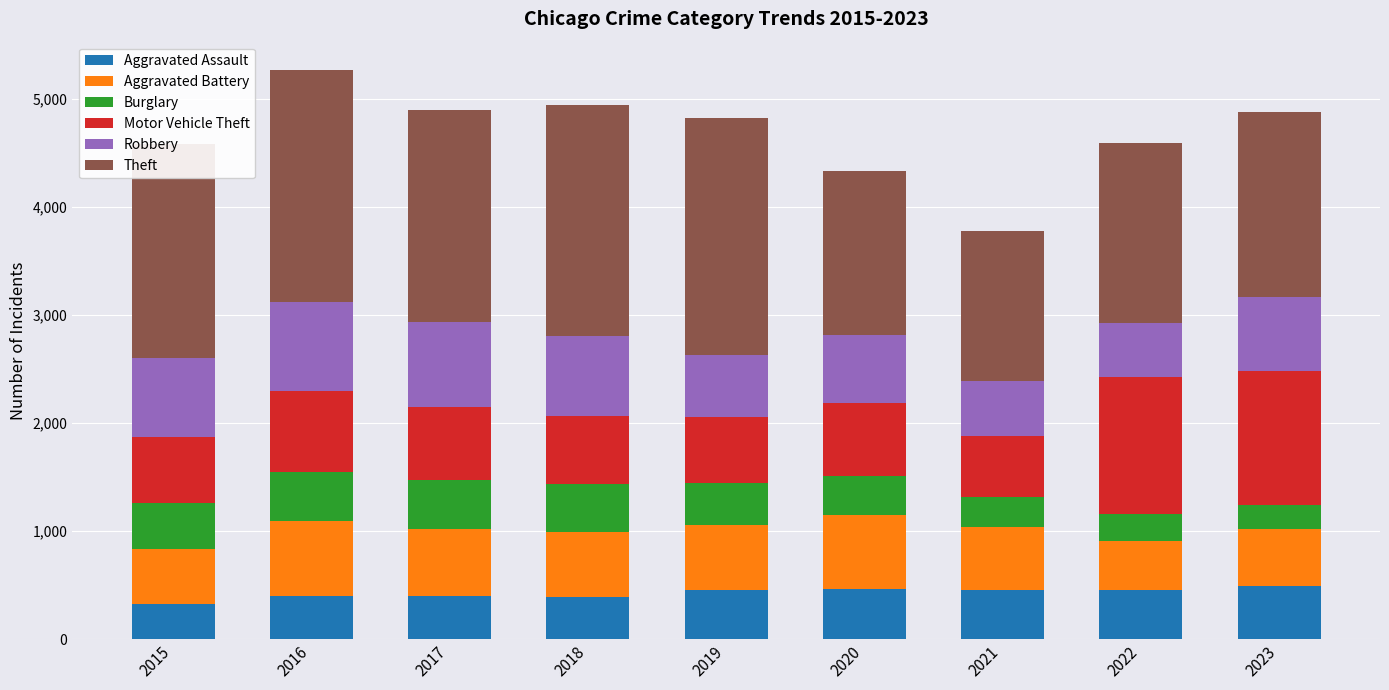

What is the minimum value for Aggravated Assault?

323